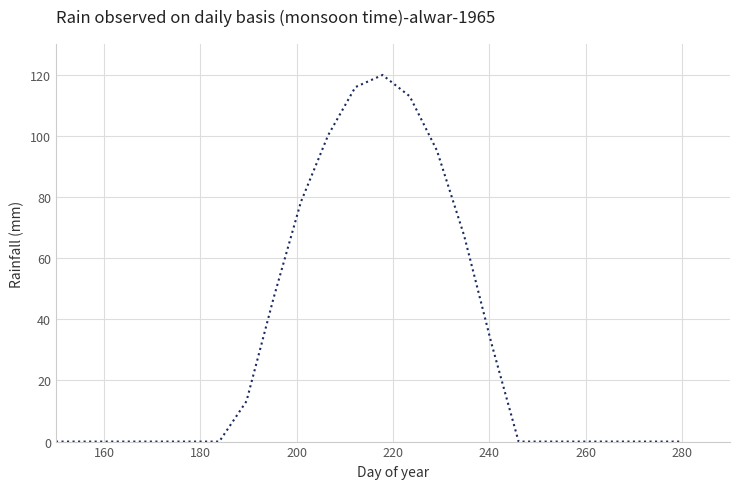

What is the greatest value displayed?

120.0